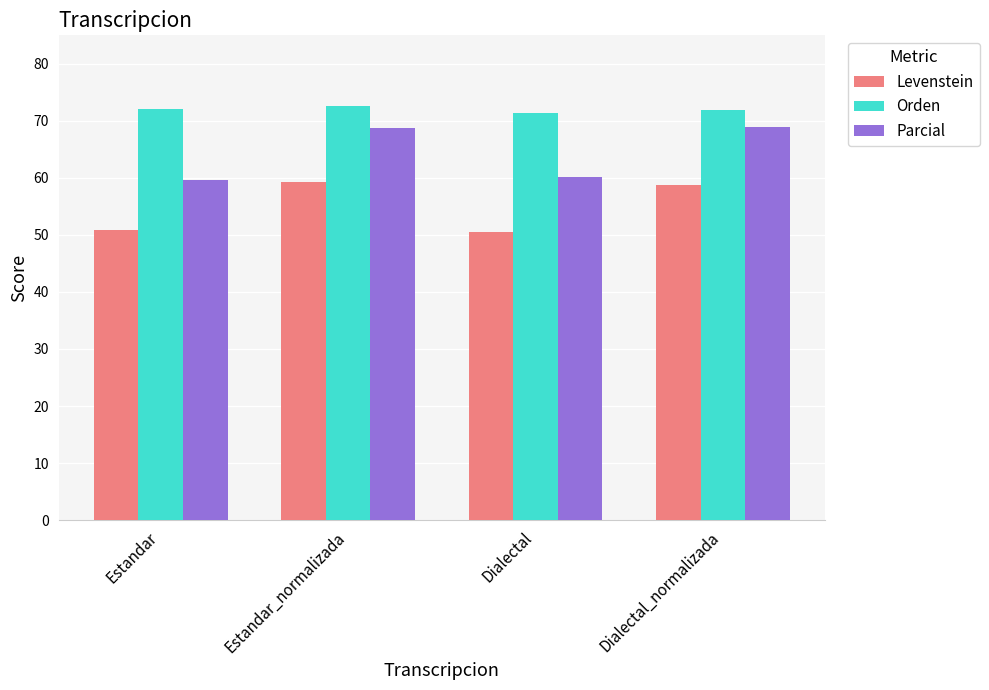

What is the difference between the highest and lowest values at Dialectal_normalizada?

13.0